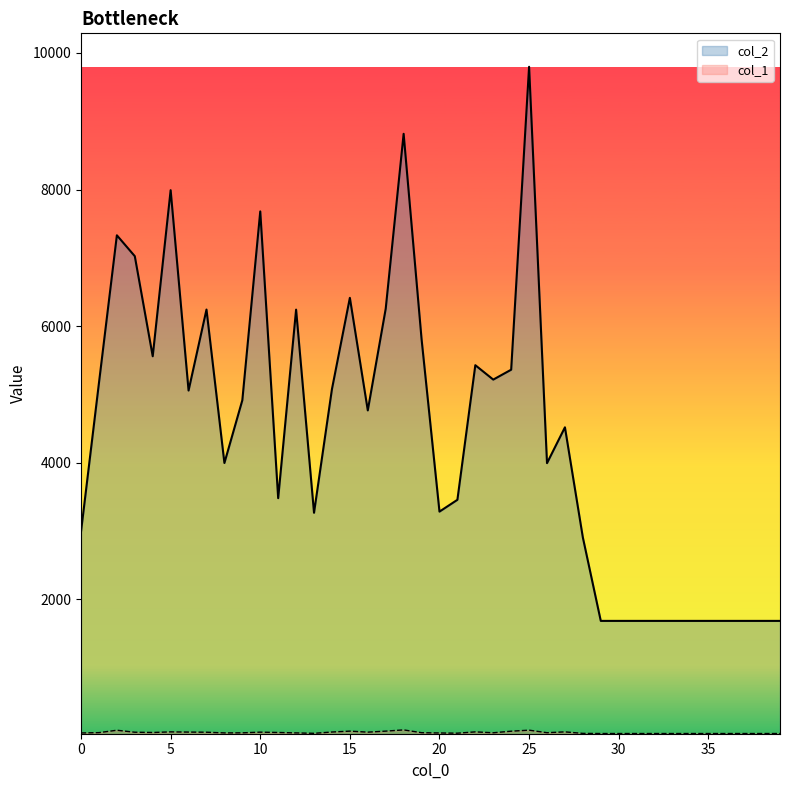

True or false: col_1 and col_2 cross at least once.

False